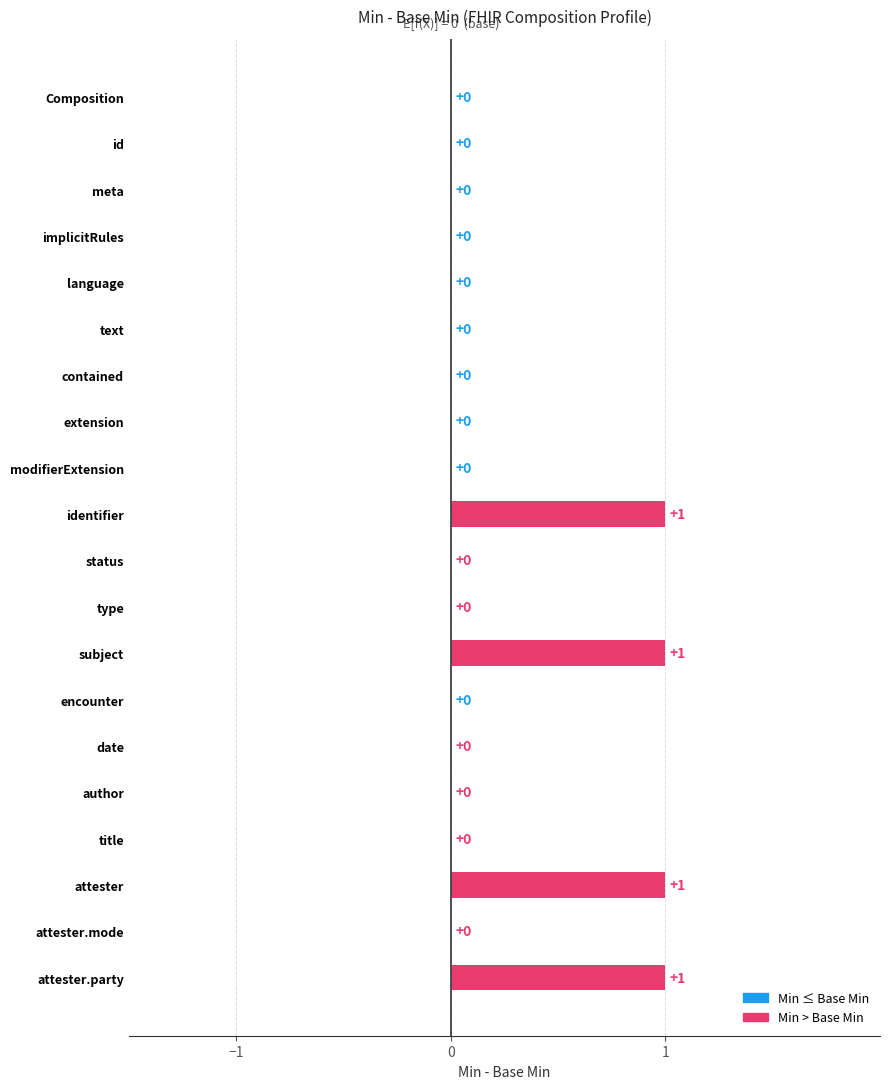

The chart shows a value of -1 at type. True or false?

False